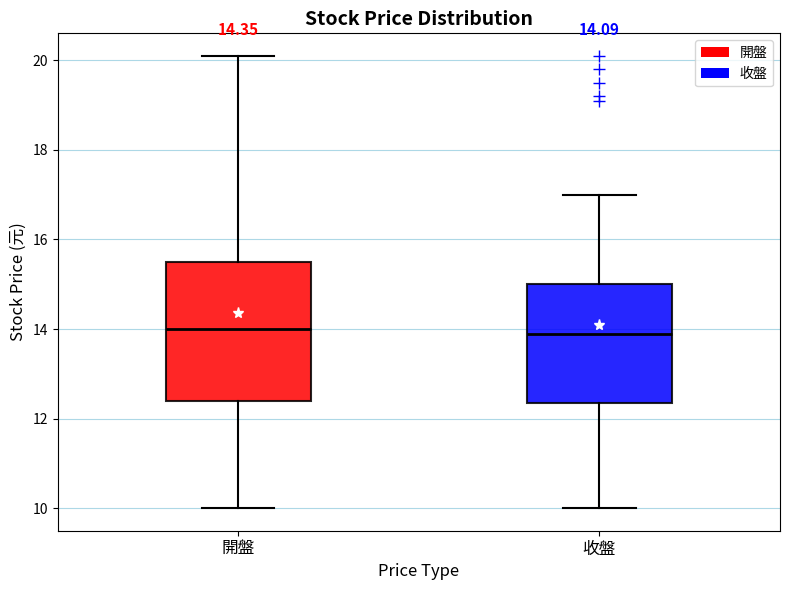

Which box is the tallest, from its lower edge to its upper edge?

開盤